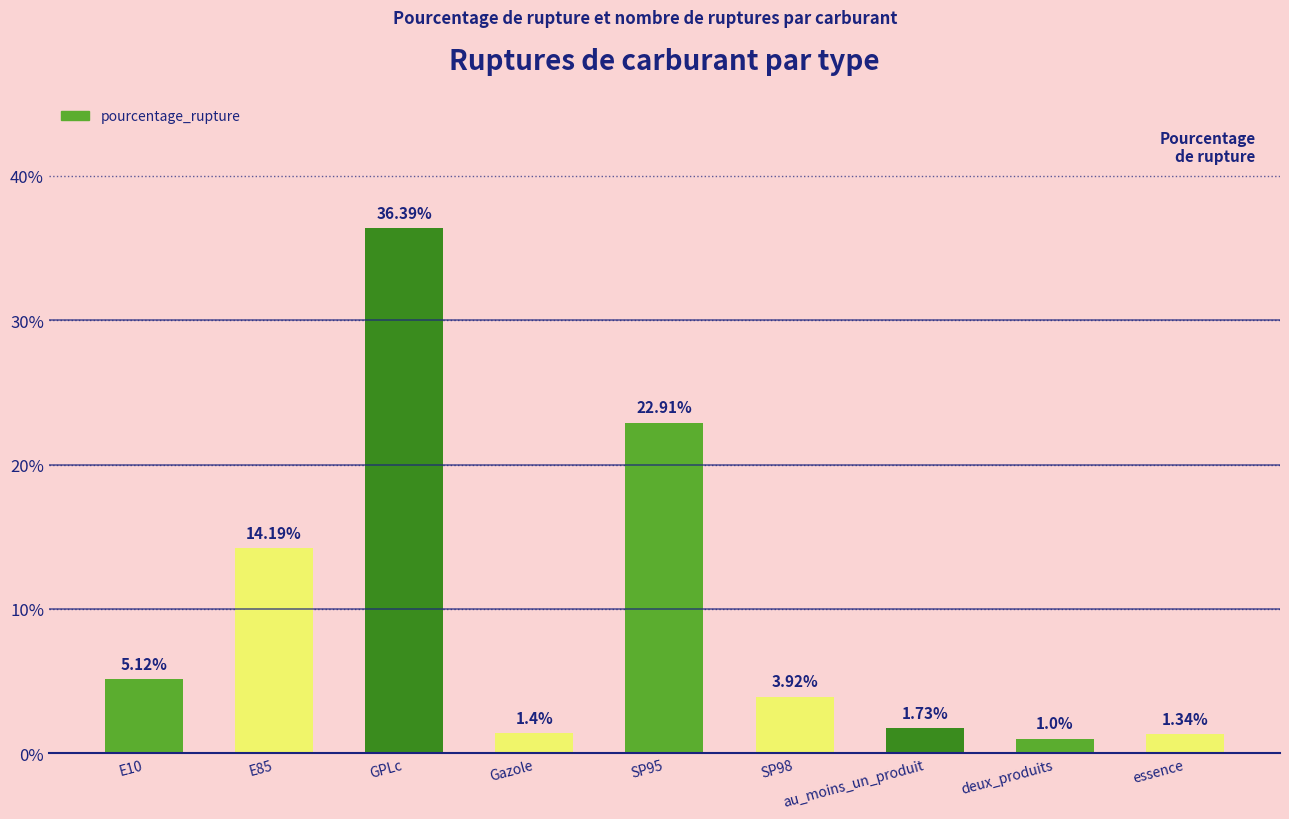

What is the change in value from SP98 to au_moins_un_produit?

-2.2